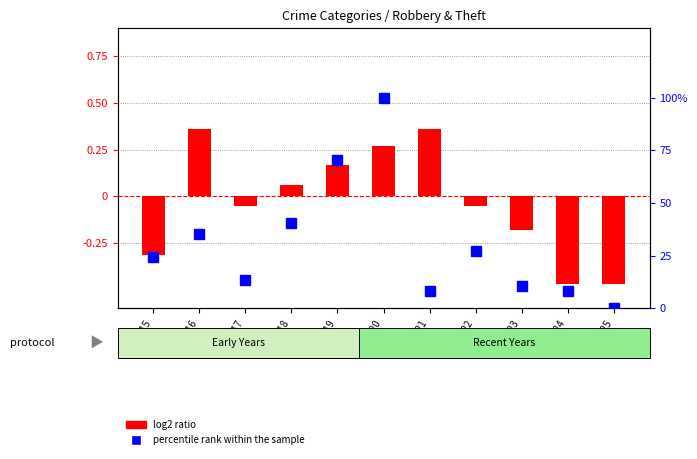

What is the highest value of the log2 ratio series?

0.4